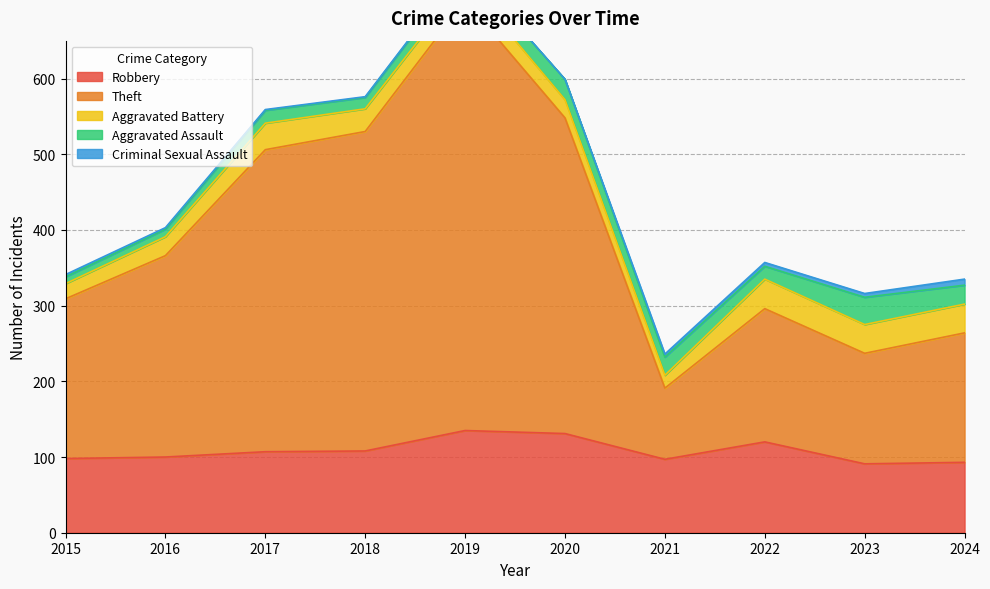

What is the value of the Theft point at the 7th from the left?

94